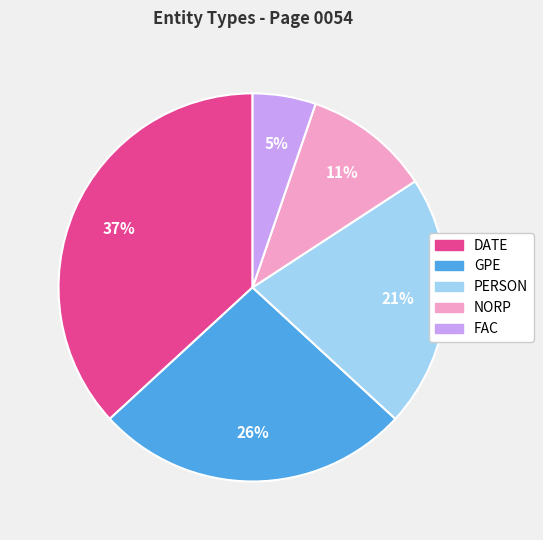

How many slices are in this pie chart?

5